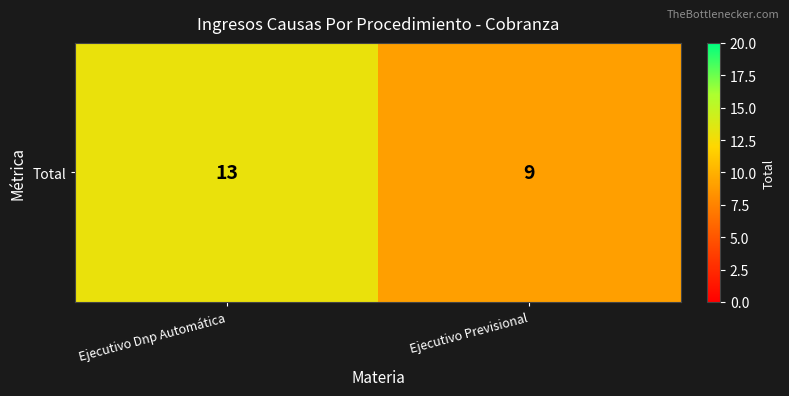

What is the difference between the values at Ejecutivo Previsional and Ejecutivo Dnp Automática?

4